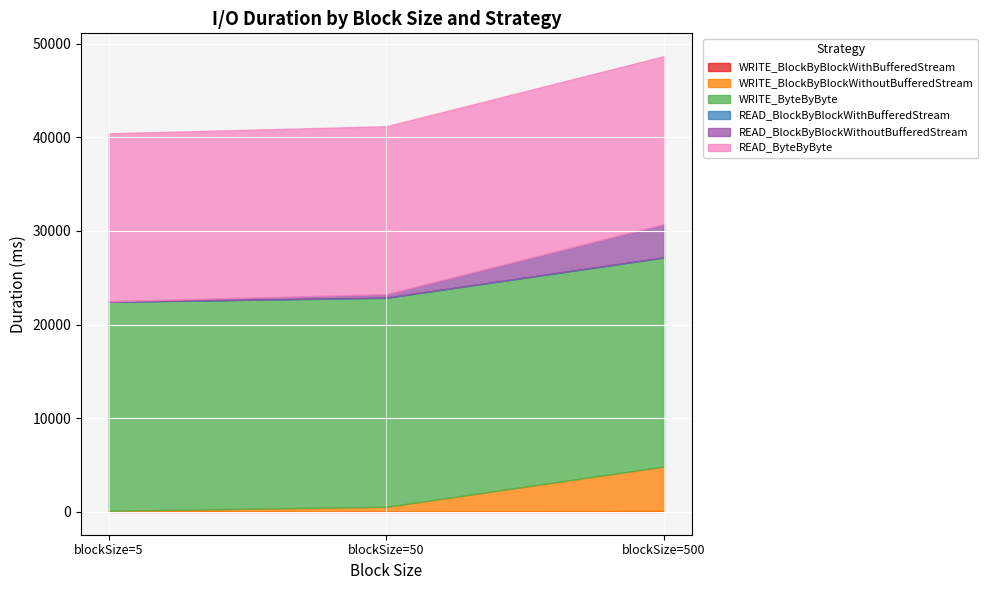

List the series in order of their peak value, lowest first.

READ_BlockByBlockWithBufferedStream, WRITE_BlockByBlockWithBufferedStream, READ_BlockByBlockWithoutBufferedStream, WRITE_BlockByBlockWithoutBufferedStream, READ_ByteByByte, WRITE_ByteByByte